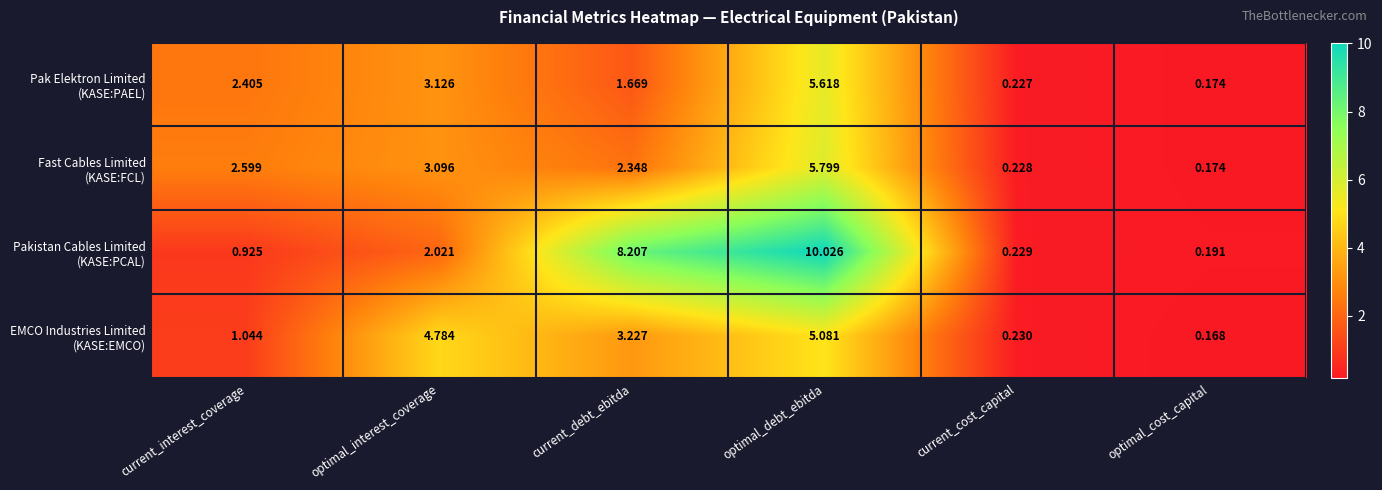

At which category is the sum across all series the highest?

optimal_debt_ebitda